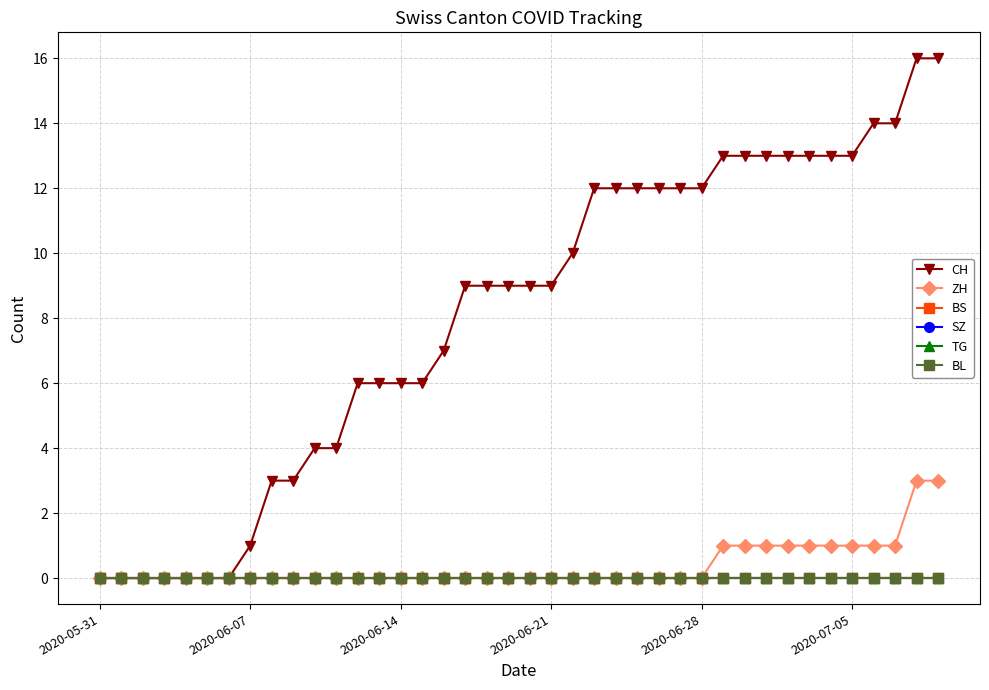

Is this an area chart (filled region under the line)?

No